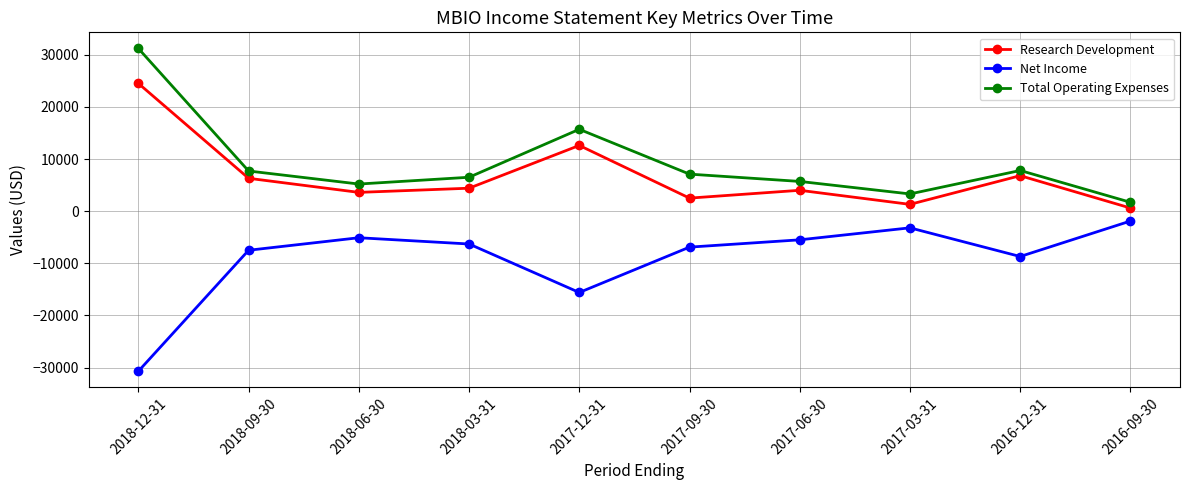

True or false: Total Operating Expenses and Net Income intersect in this chart.

False